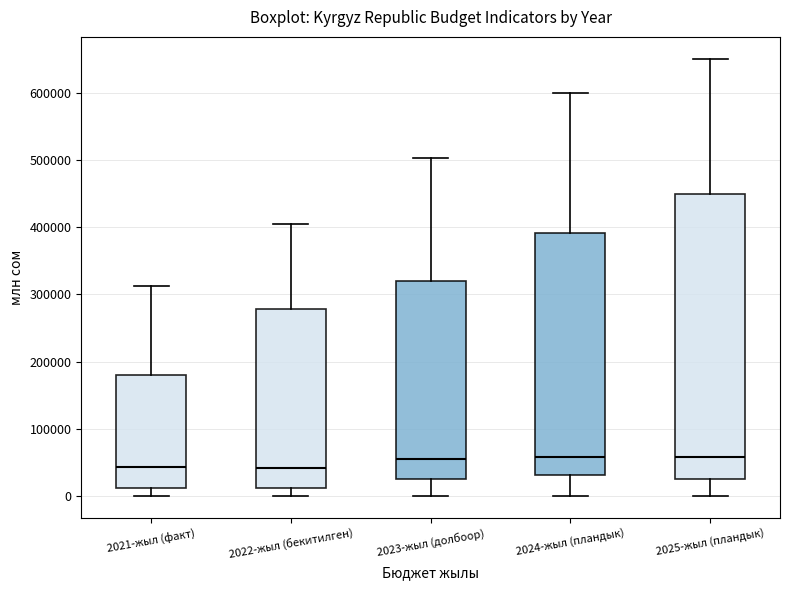

Comparing the boxes themselves (not the whiskers), which one is the tallest?

2025-жыл (пландык)